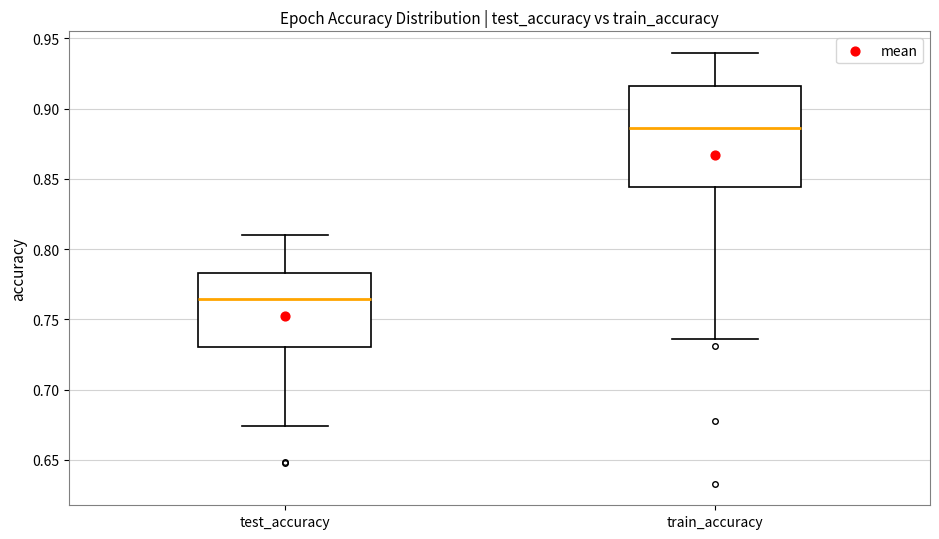

Reading left to right, transcribe this box plot: for each box, give where its median line is, the range the box spans, and where its two whiskers end, as read against the y-axis. The values are not printed on the chart, so give them approximately, as read against the axis.

test_accuracy: median 0.765, box 0.730 to 0.785, whiskers 0.675 to 0.810
train_accuracy: median 0.885, box 0.845 to 0.915, whiskers 0.735 to 0.940